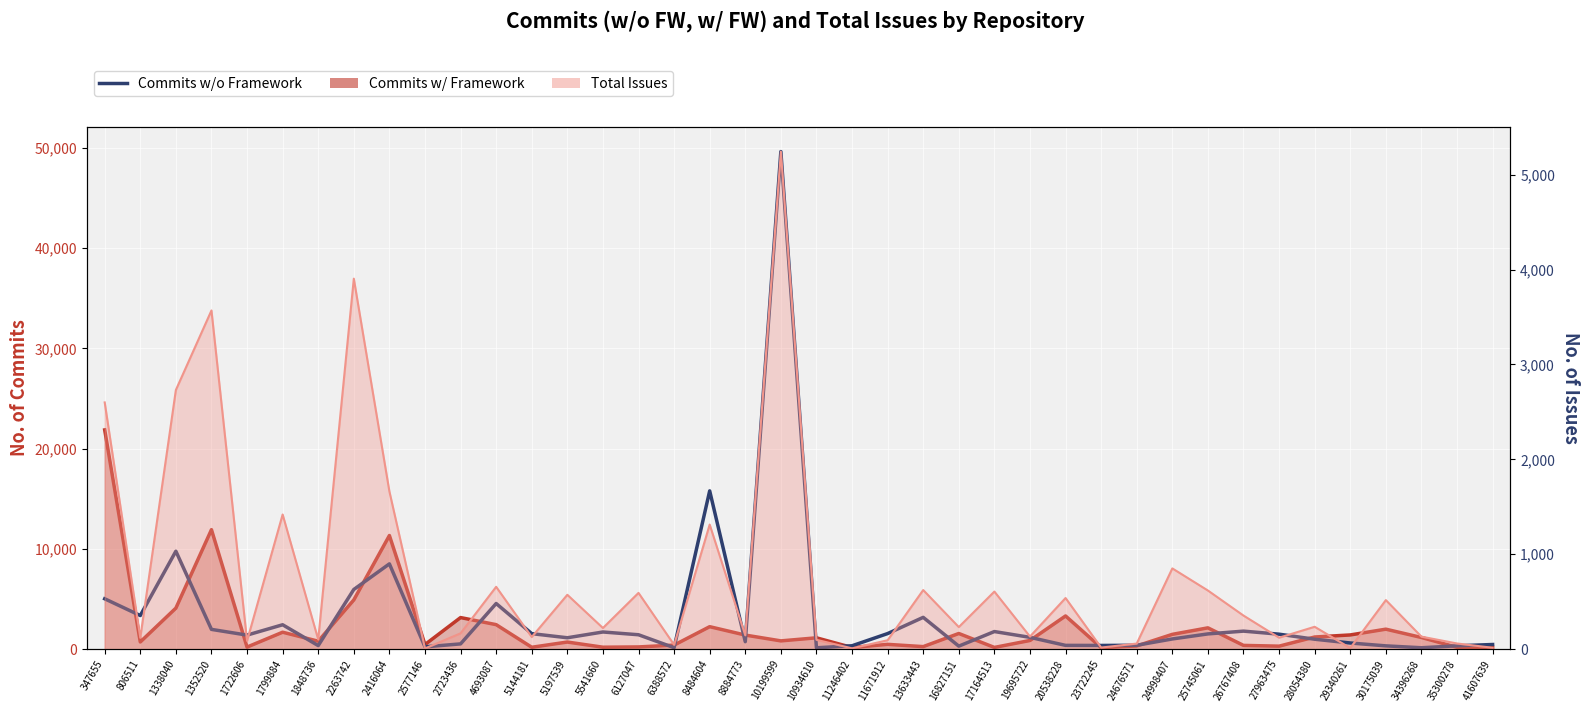

Reading right to left, list all the values displayed in this chart.

466	336	142	330	617	992	1495	1800	1523	1019	389	371	379	1179	1758	302	3174	1556	340	138	49634	745	15791	149	1438	1714	1138	1549	4555	527	232	8509	5956	357	2435	1403	1974	9773	3355	5027